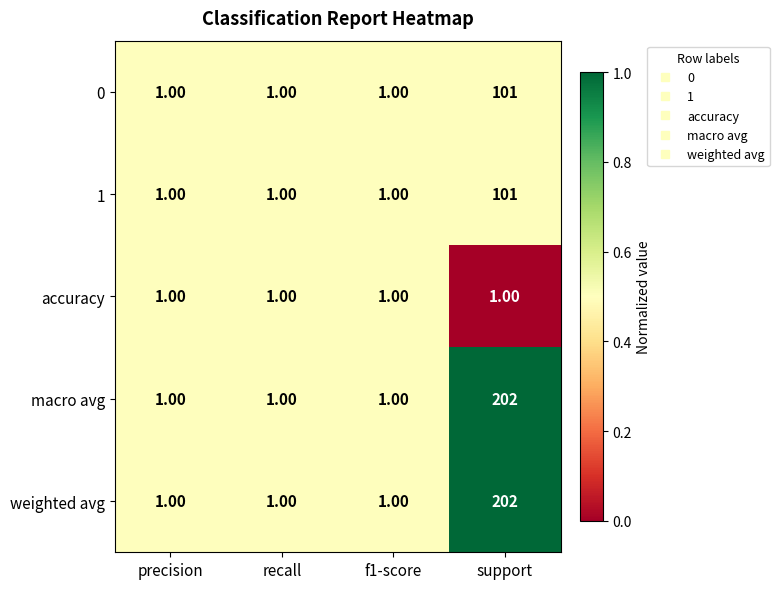

What is the average value of the weighted avg series?

51